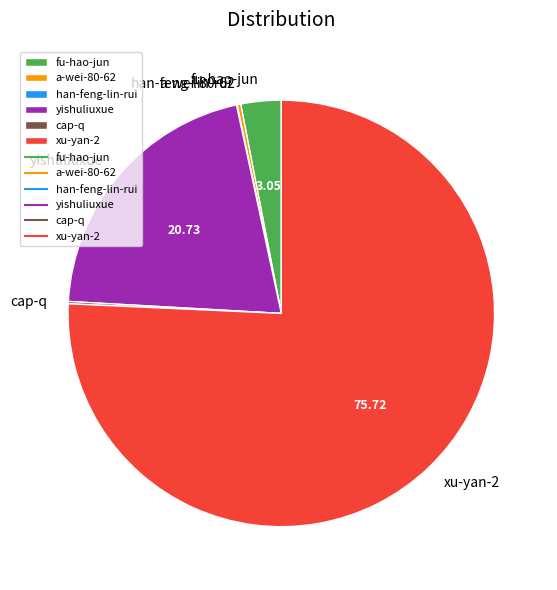

Do yishuliuxue and xu-yan-2 together represent more than half of the pie?

Yes